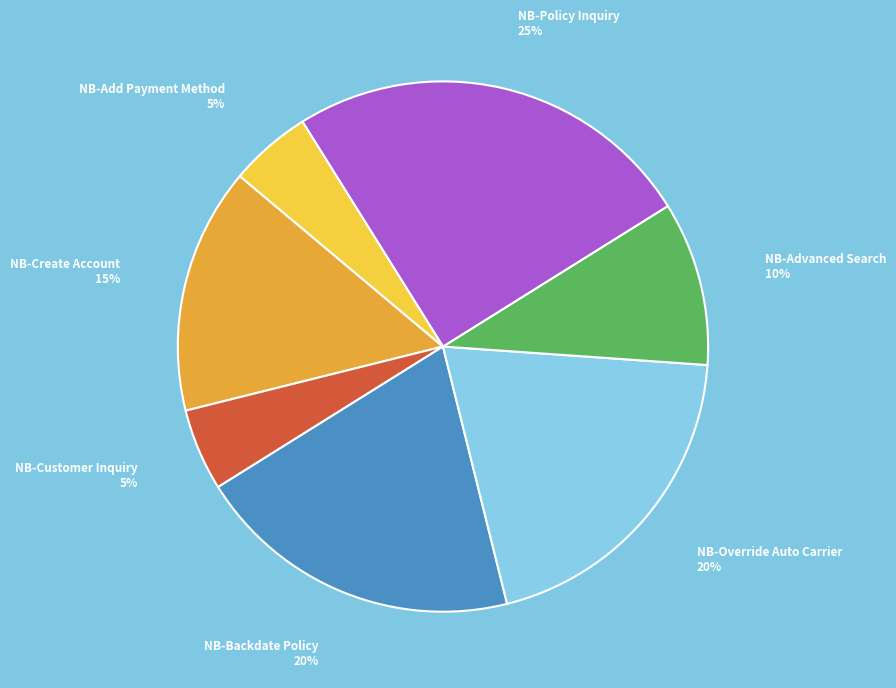

Is NB-Advanced Search the majority of the pie?

No